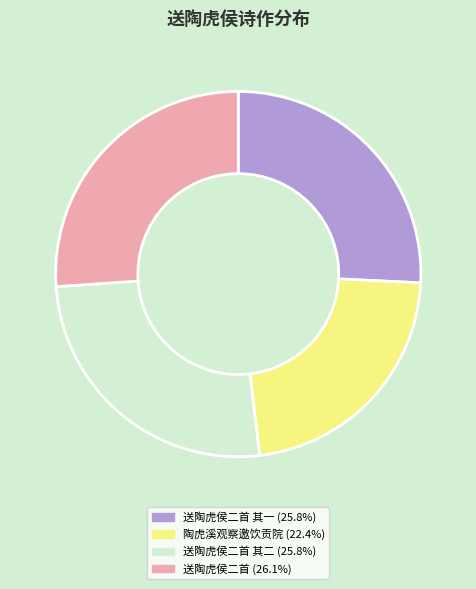

Does any single category account for the majority?

No